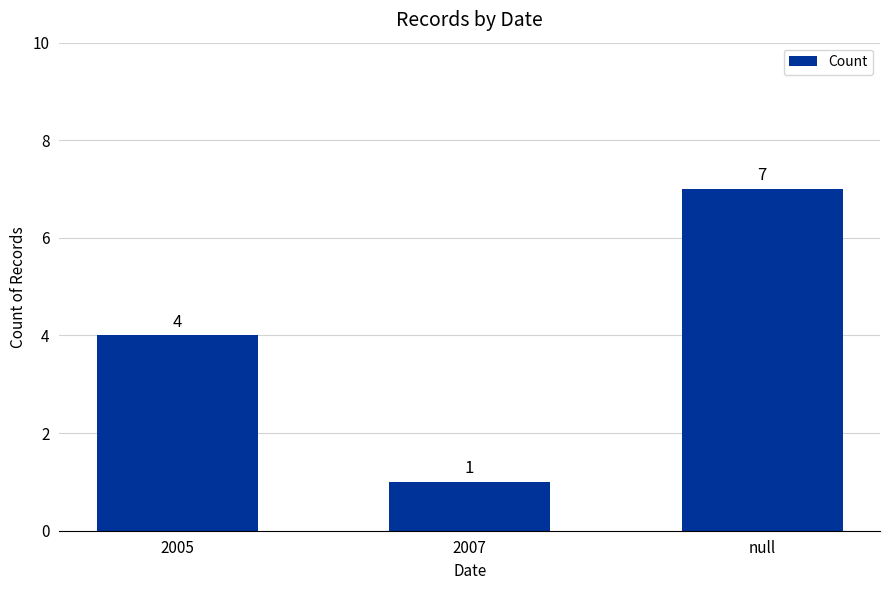

What is the maximum value shown in the chart?

7